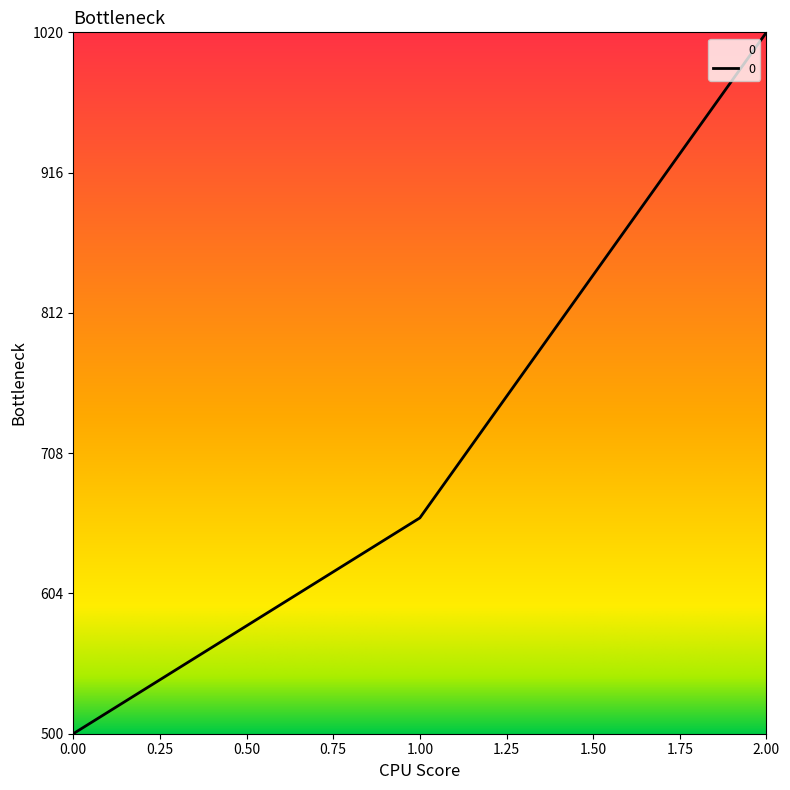

What is the difference between the maximum and minimum values?

520